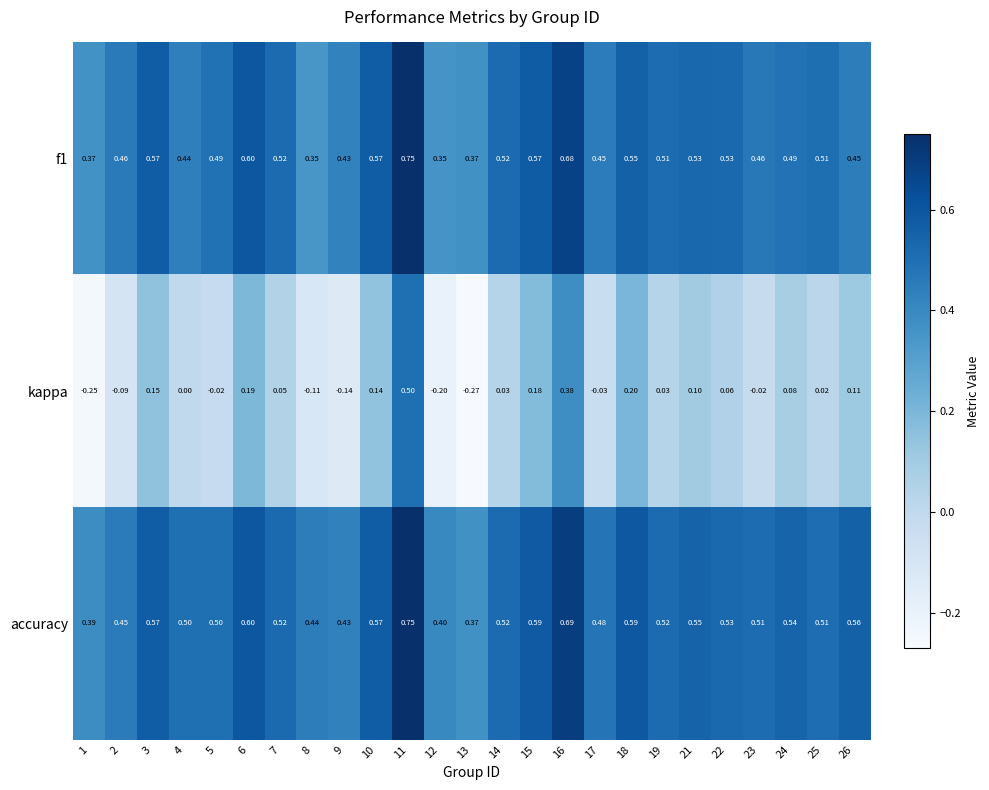

Between 5 and 16, which series saw the biggest shift?

kappa